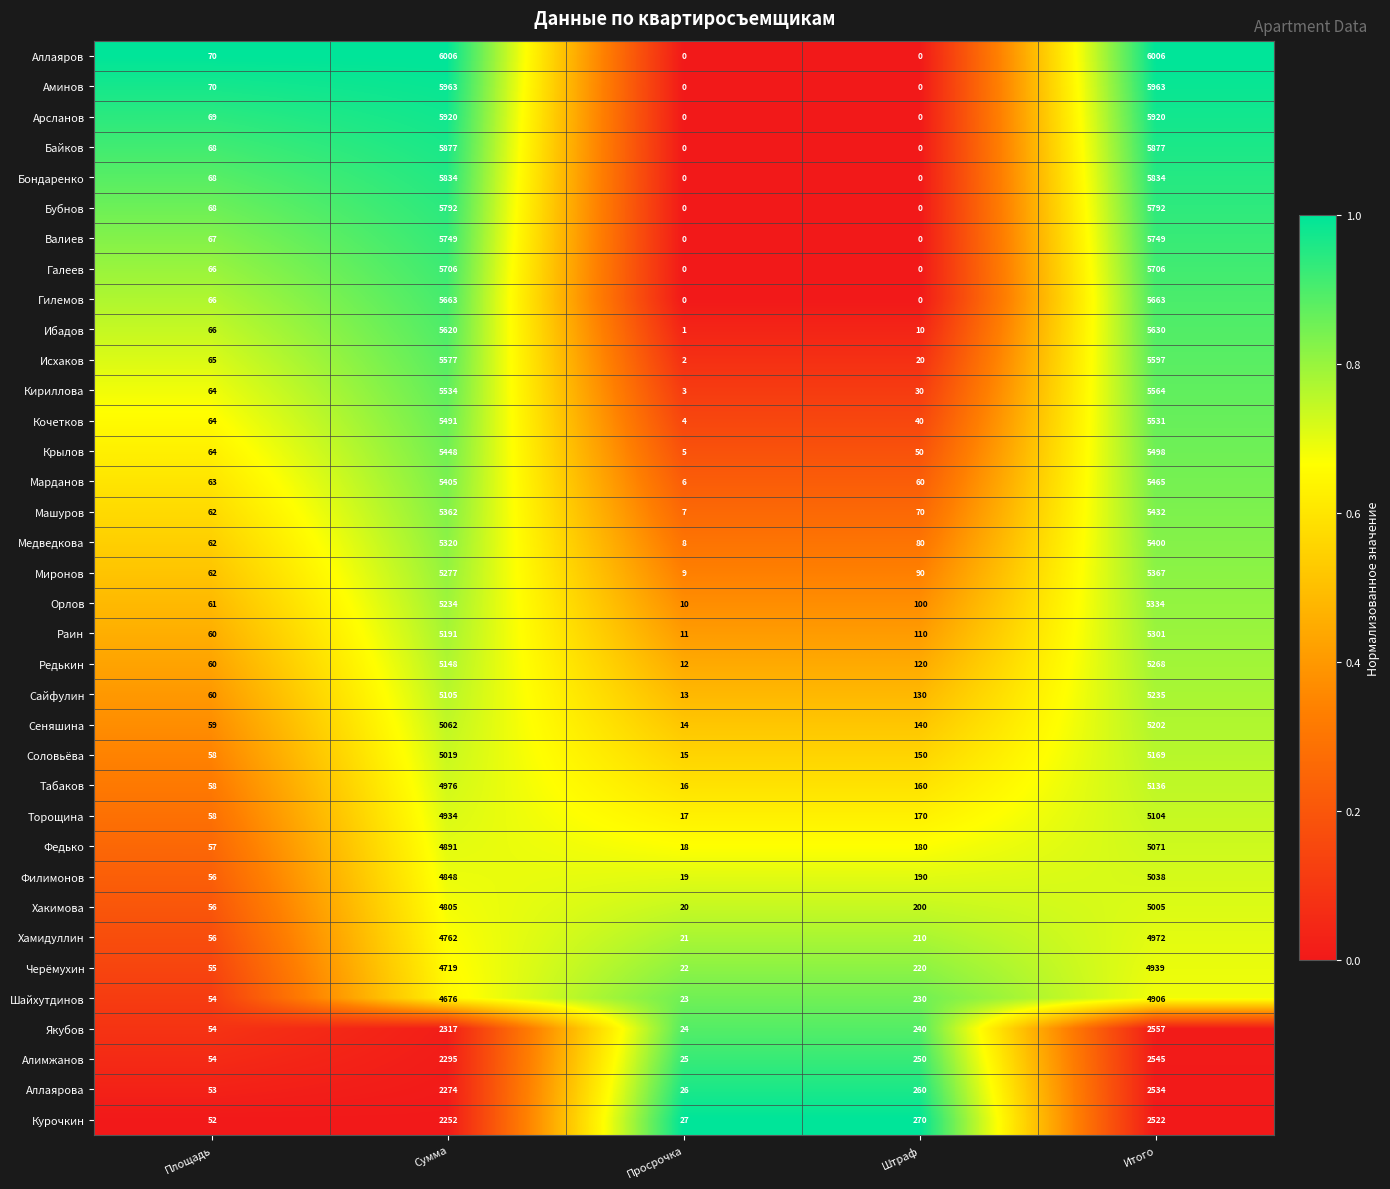

At which category is the sum across all series the highest?

Итого